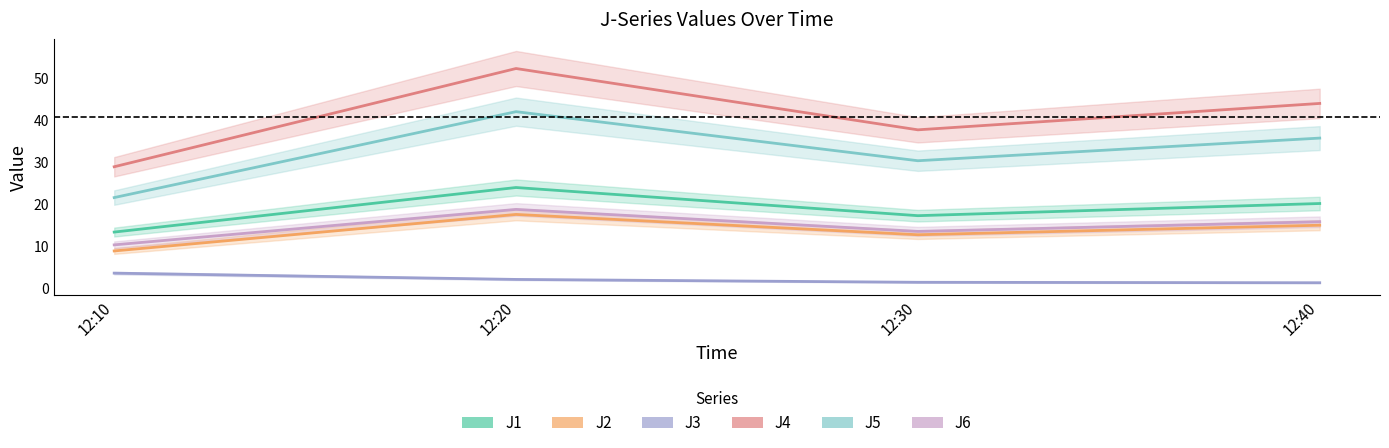

What is the sum of the J3 values at 12:30 and 12:20?

3.3